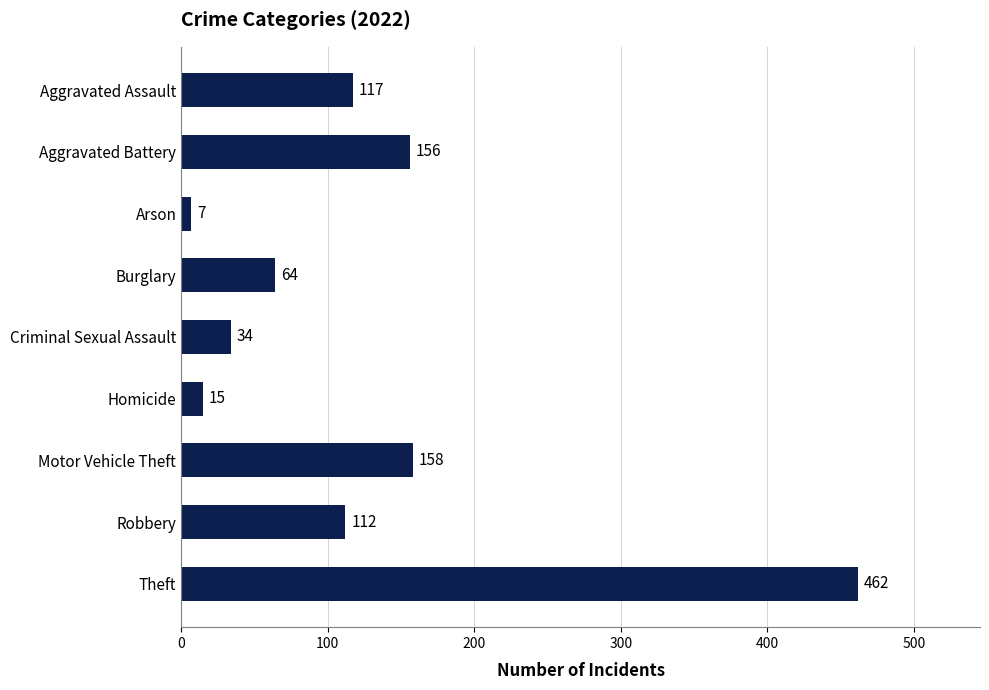

What is the sum of all values?

1125